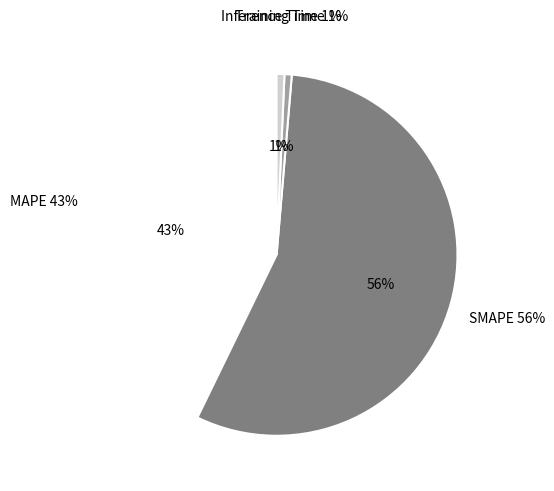

To the nearest percent, what is the average slice percentage?

25%